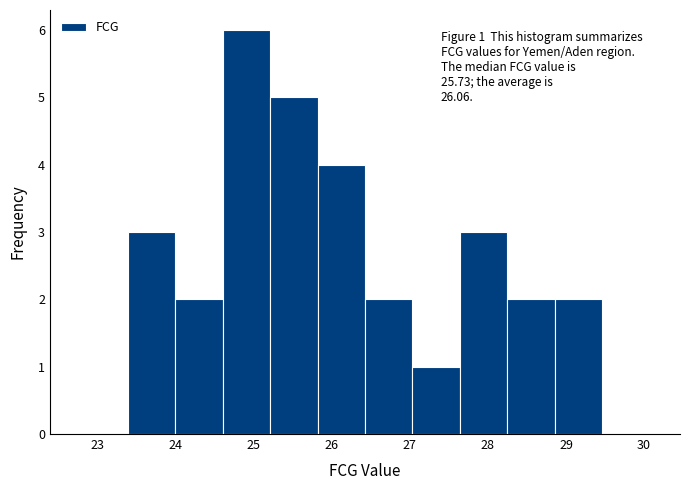

Over which range of the x-axis is the bar tallest?

24.6 to 25.2